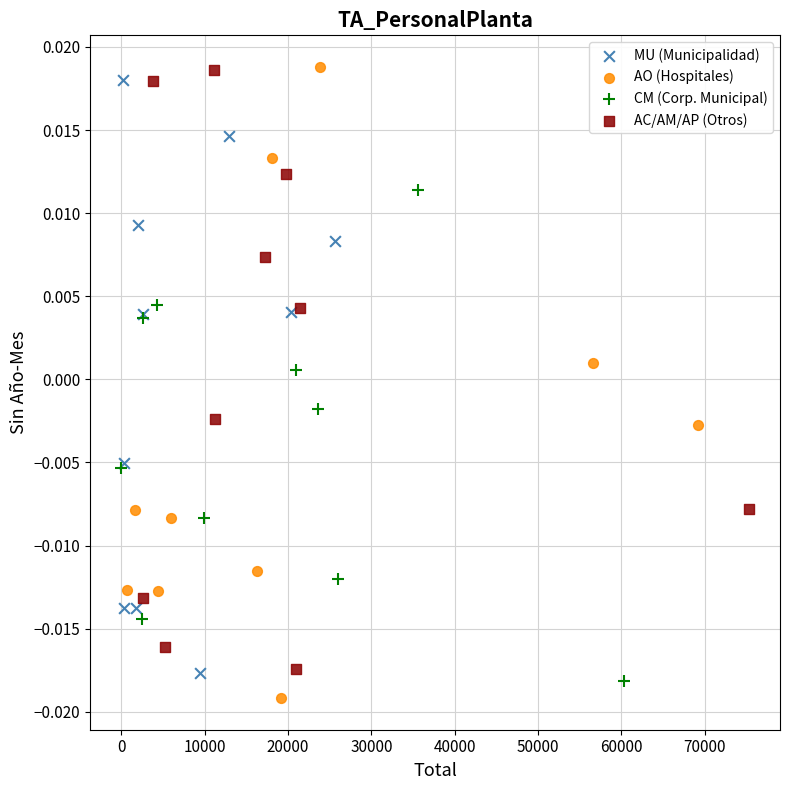

What are all the series names shown in the legend?

MU (Municipalidad), AO (Hospitales), CM (Corp. Municipal), AC/AM/AP (Otros)